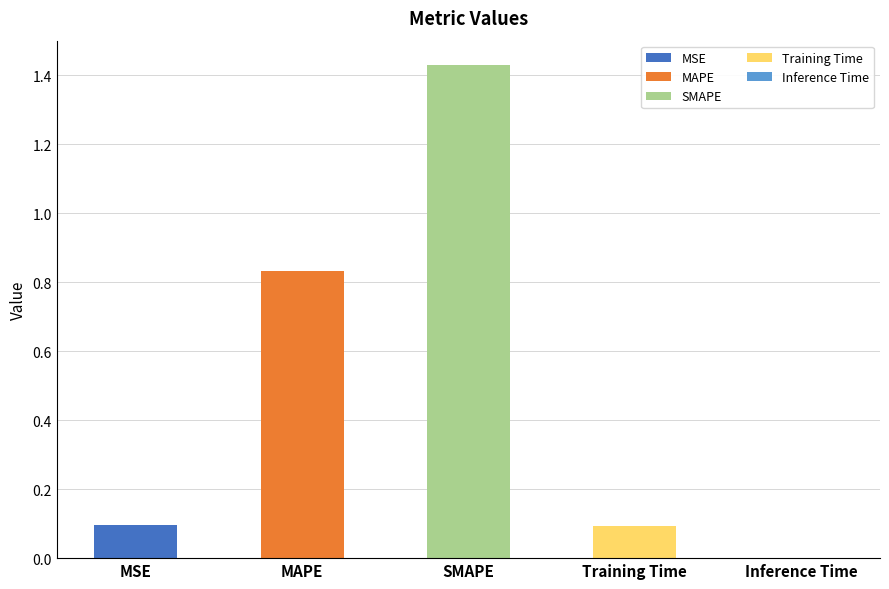

What value does the data have at Training Time?

0.1